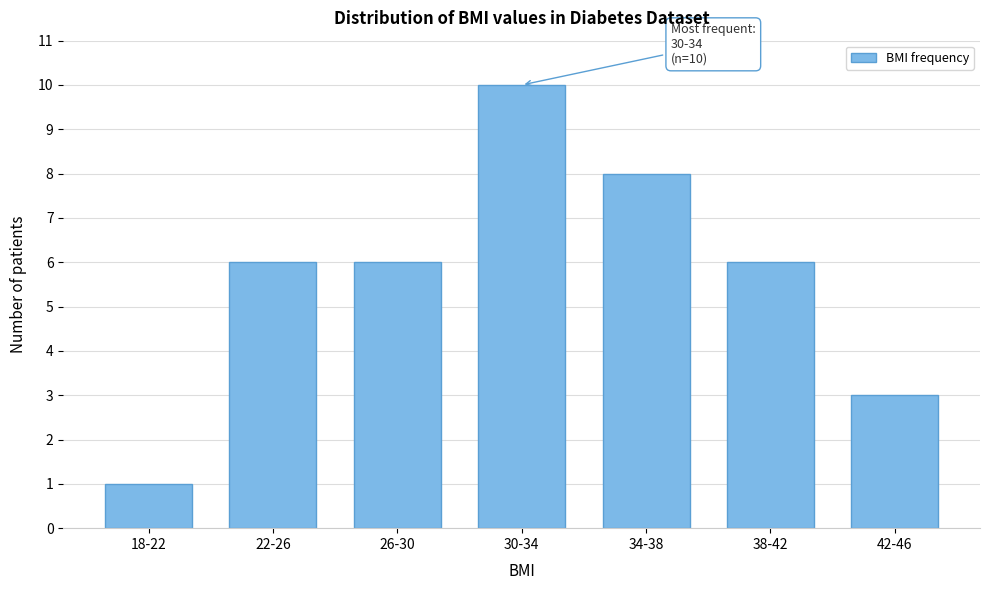

Reading left to right, what are all the values shown in this chart?

1	6	6	10	8	6	3